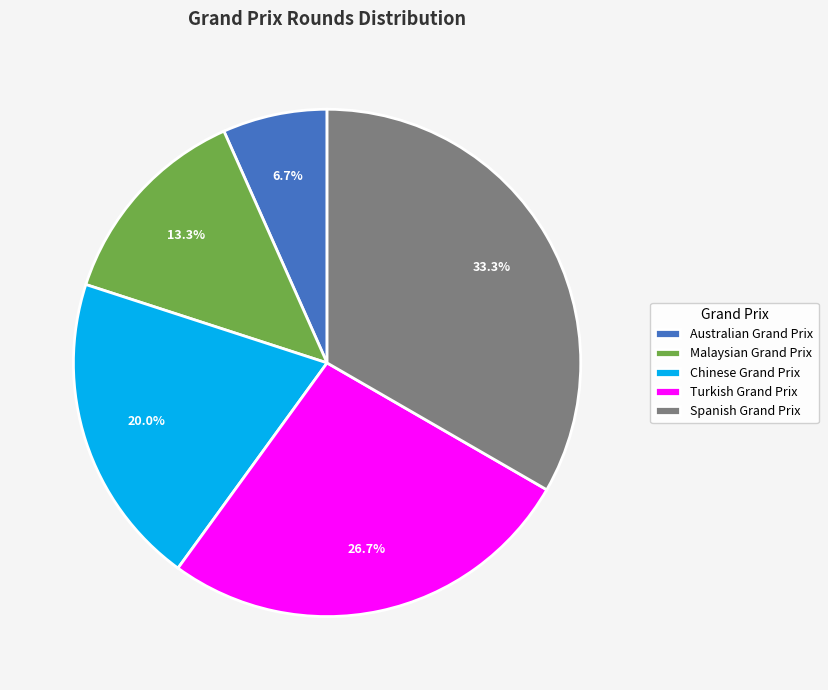

What is the ratio of the value at Turkish Grand Prix to the value at Australian Grand Prix?

4.0